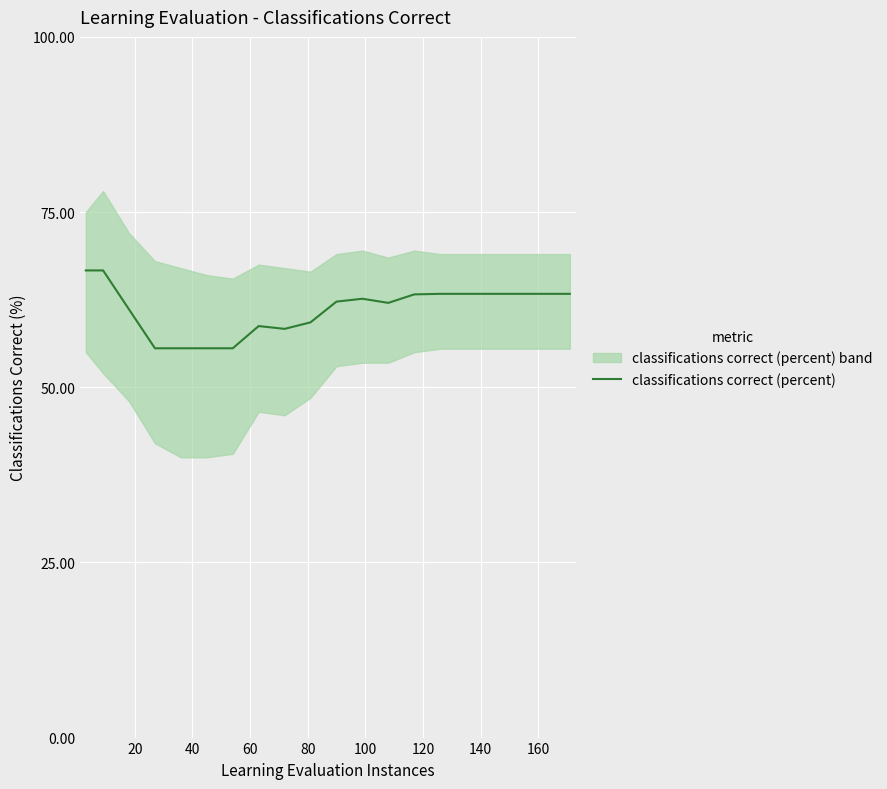

What is the maximum value shown in the chart?

66.7